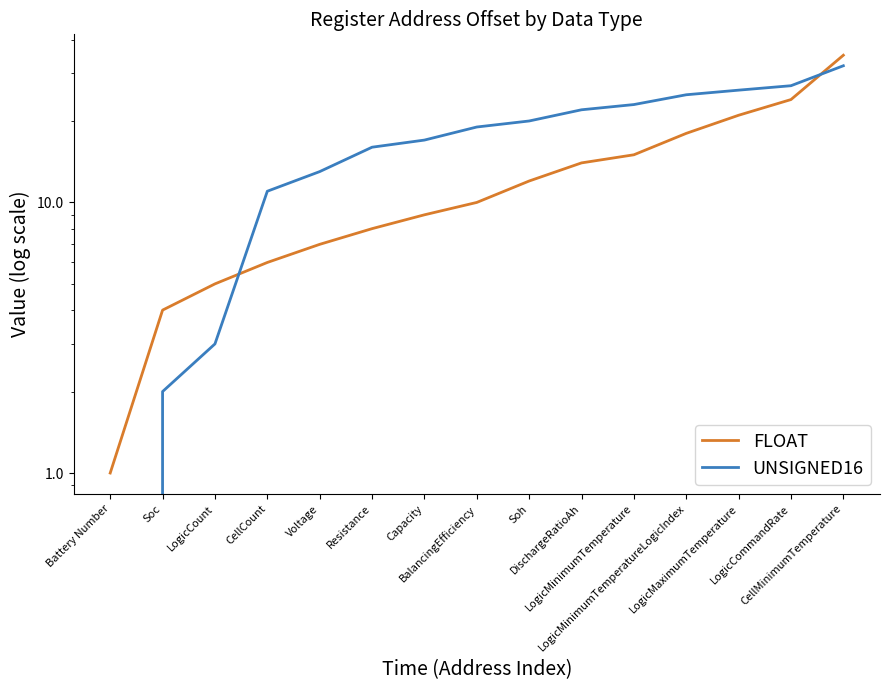

What is the difference between the maximum and minimum values in the UNSIGNED16 series?

1470495